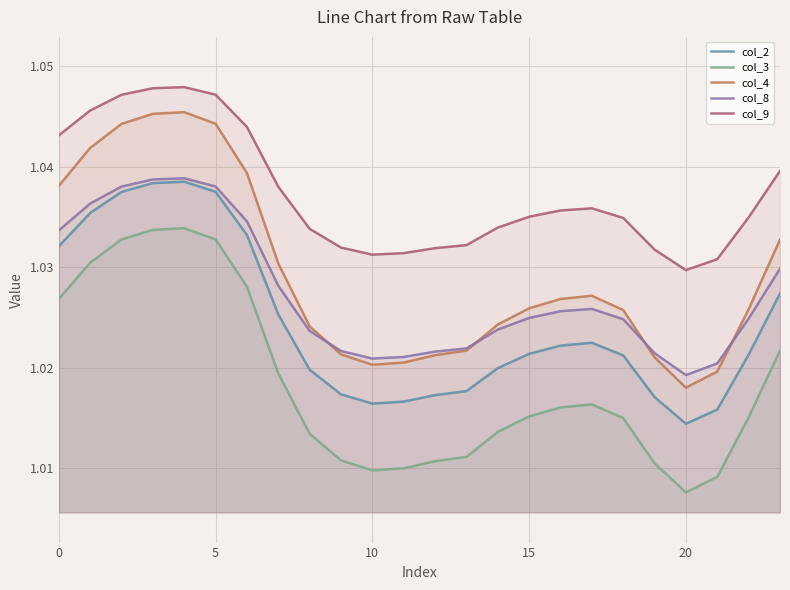

Count the col_3 values in the range 1 to 2.

24